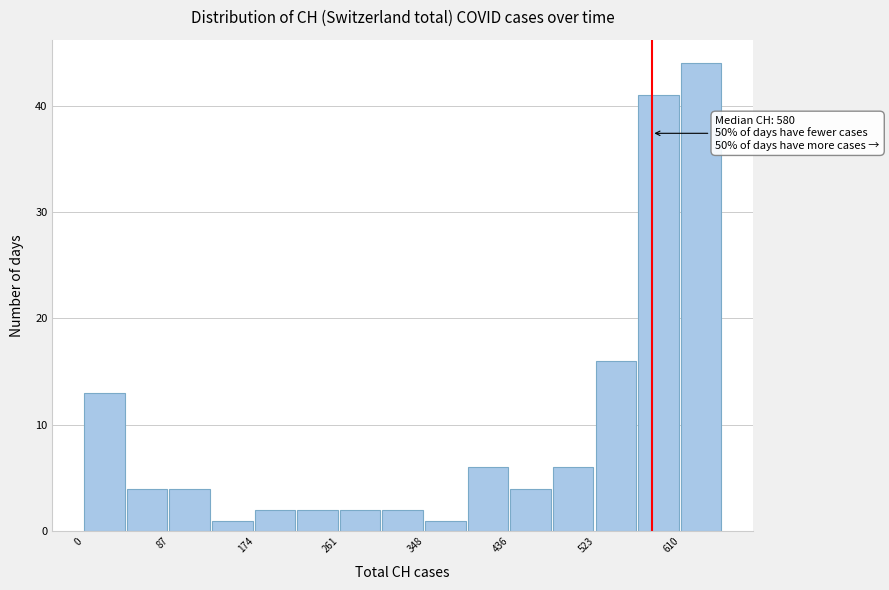

Over which range of the x-axis is the bar tallest?

610 to 650